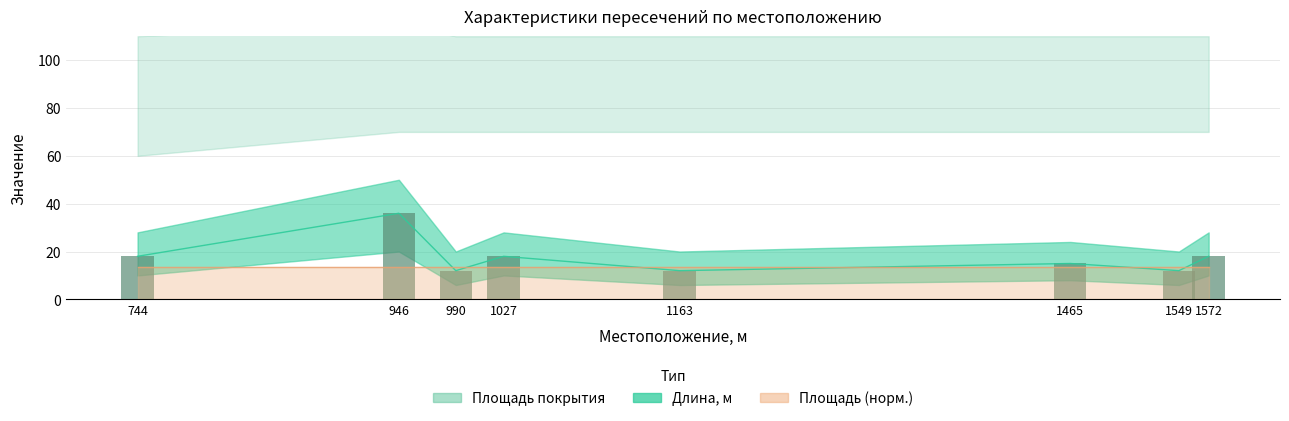

What is the ratio of the value at 1163 to the value at 744?

0.7